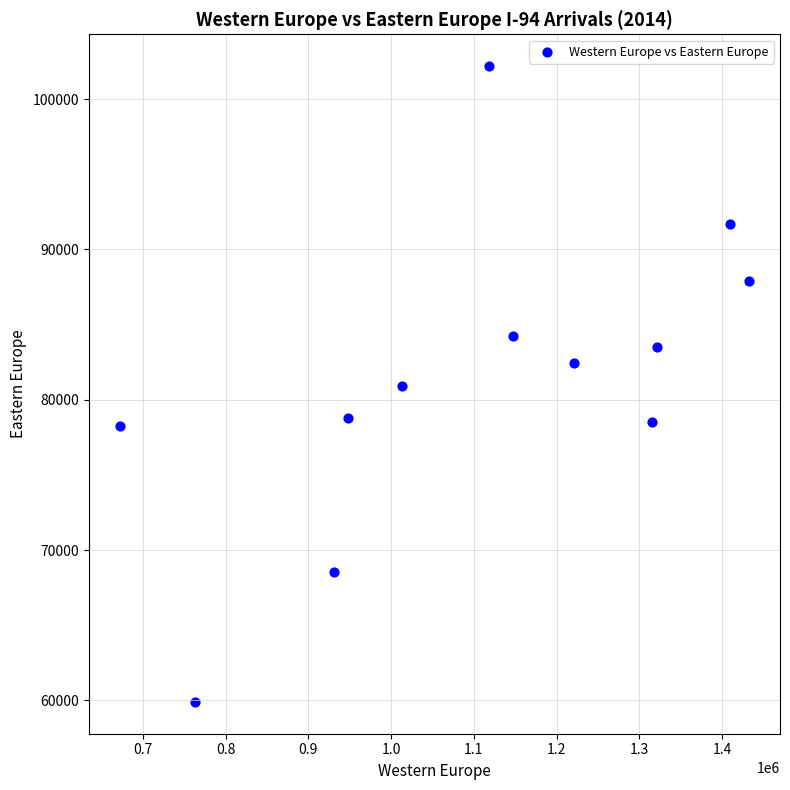

What is the range of Y values (max minus min)?

42290